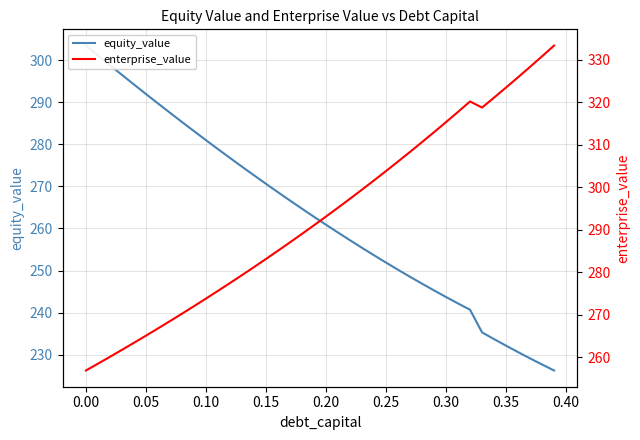

What is the maximum value for equity_value?

303.4